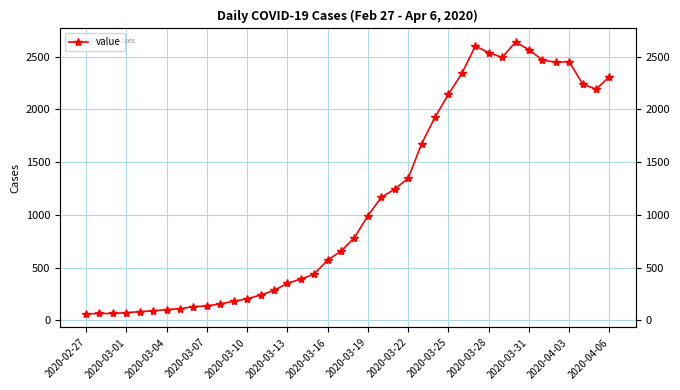

What is the value of the 6th point from the left?

90